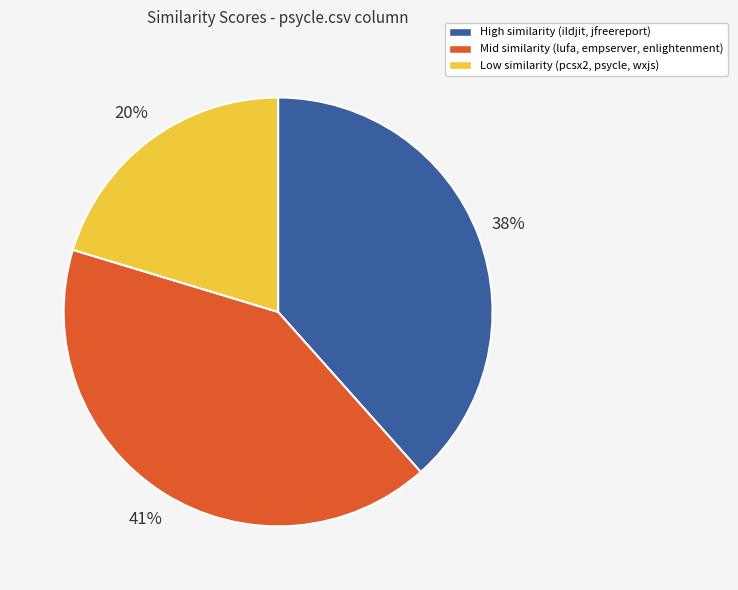

To the nearest percent, what is the average slice percentage?

33%